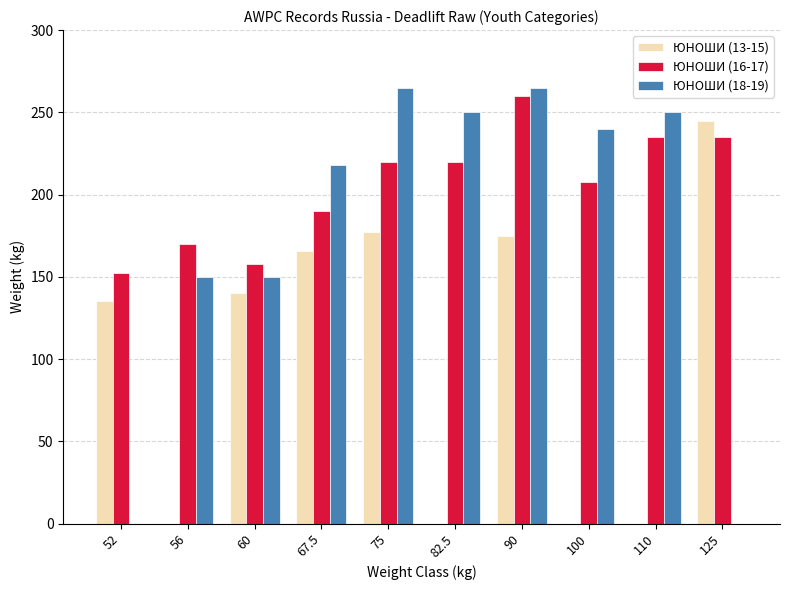

Between 82.5 and 100, which series saw the biggest shift?

ЮНОШИ (16-17)